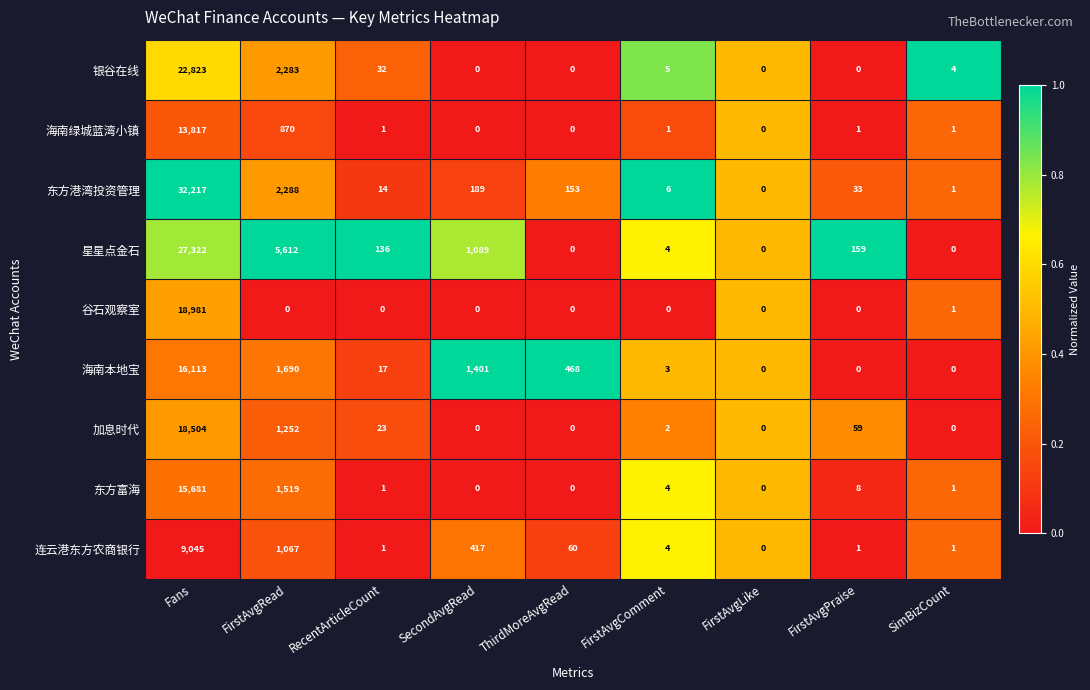

What is the difference between the highest and lowest values at SecondAvgRead?

1401